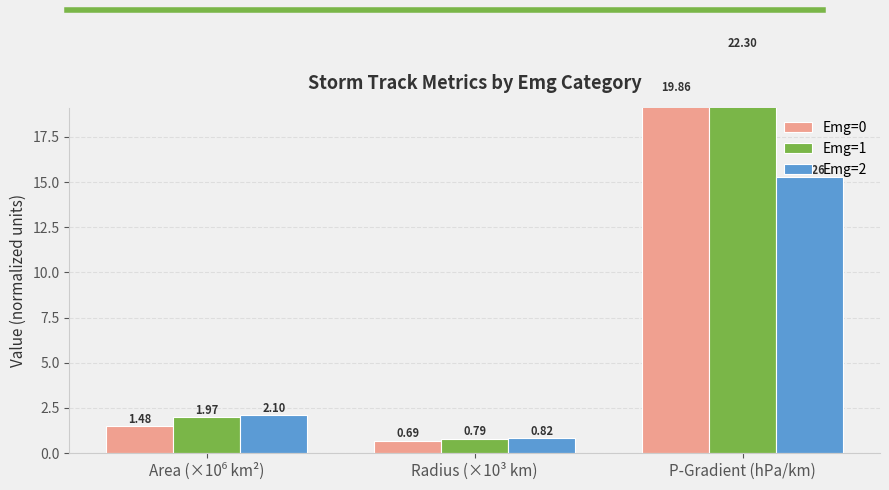

What value does the Emg=2 series have at P-Gradient (hPa/km)?

15.3